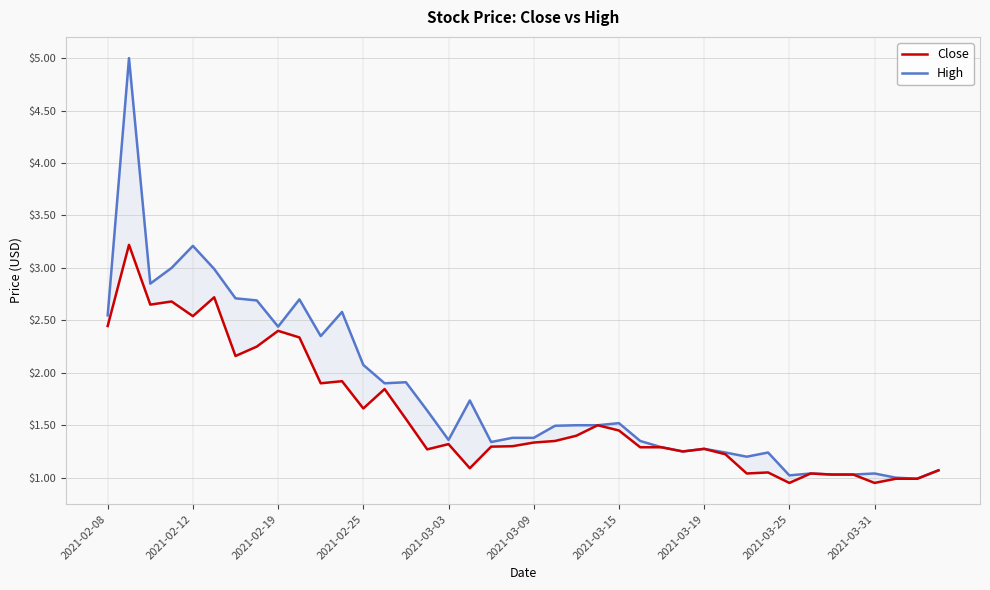

True or false: Close and High cross at least once.

False